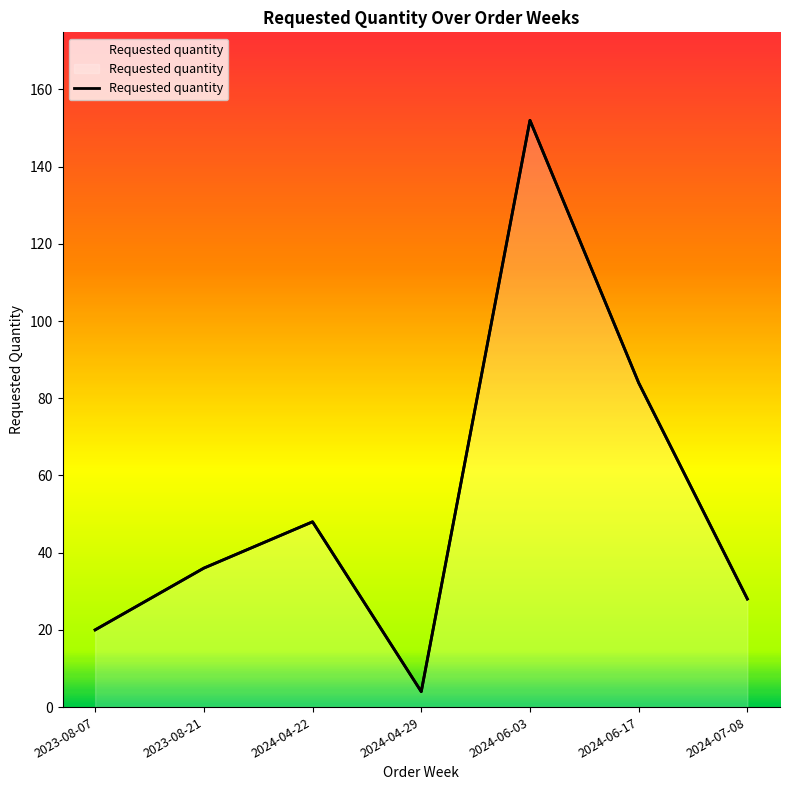

What is the label of the 4th point from the left?

2024-04-29